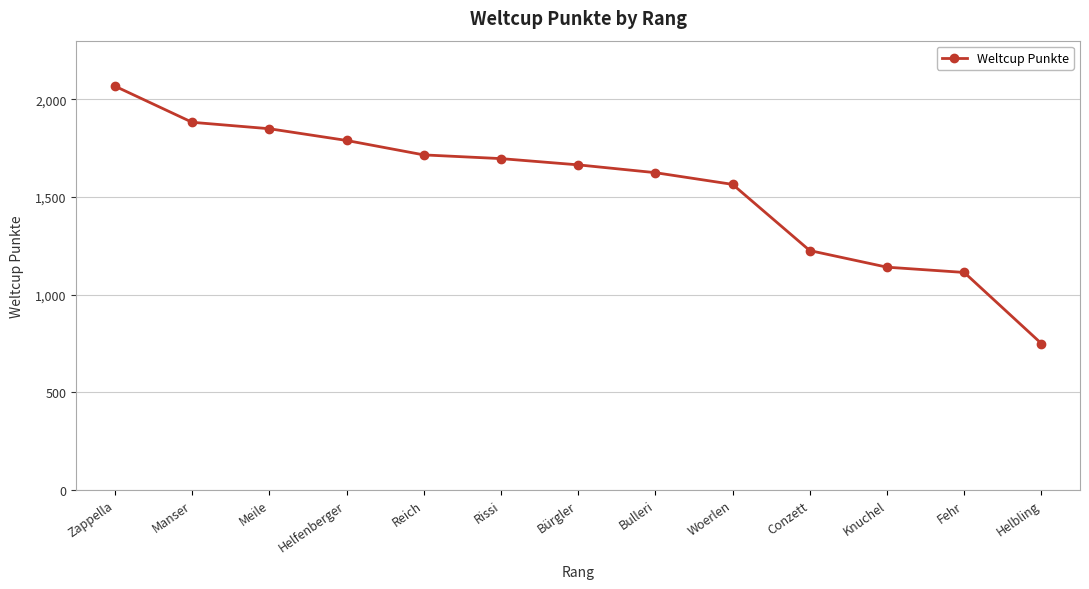

List the labels in order of value, smallest first.

Helbling, Fehr, Knuchel, Conzett, Woerlen, Bulleri, Bürgler, Rissi, Reich, Helfenberger, Meile, Manser, Zappella